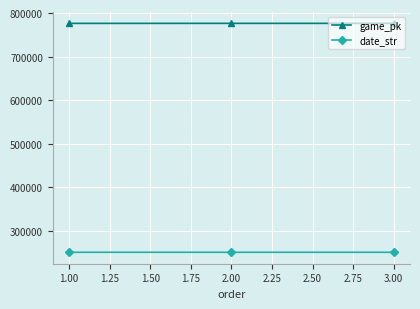

How many date_str values are between 250916 and 250918?

3